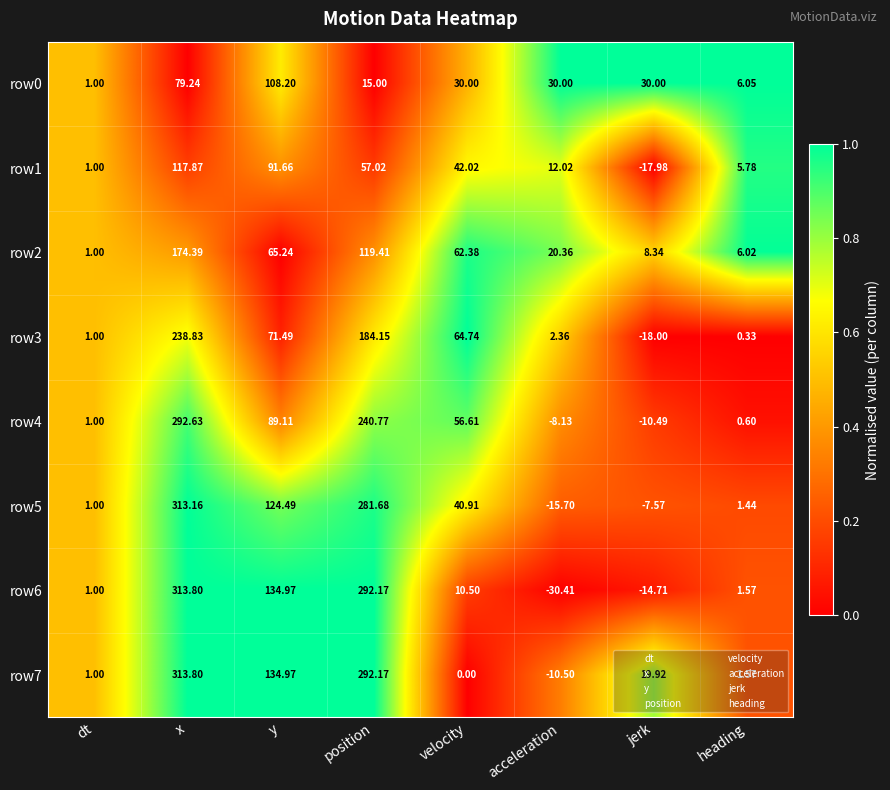

At which category is the sum across all series the highest?

x